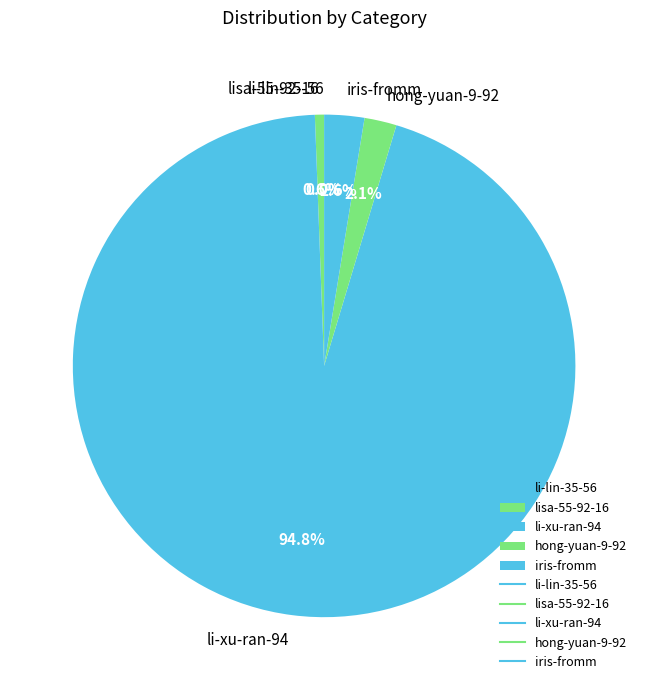

Is it true that hong-yuan-9-92 is 2% of the pie?

True